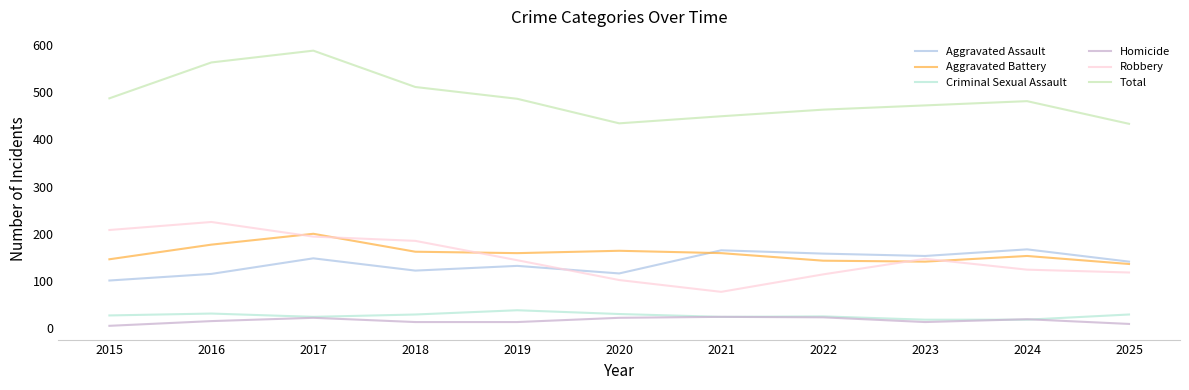

Where does the Homicide series first go above 15?

2017